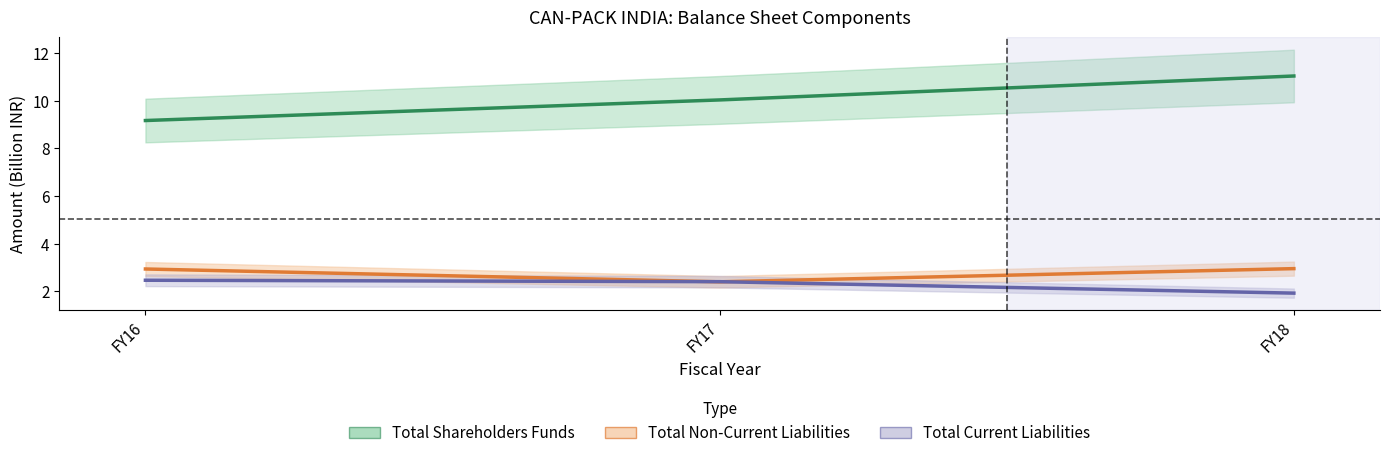

How many Total Current Liabilities values are between 1 and 2?

1